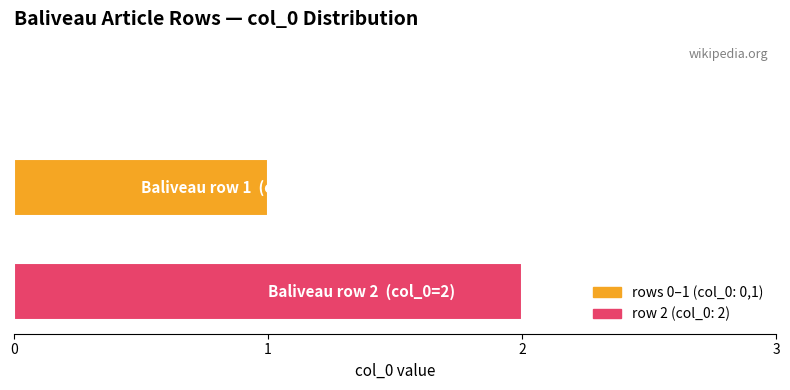

What is the sum of all values?

3